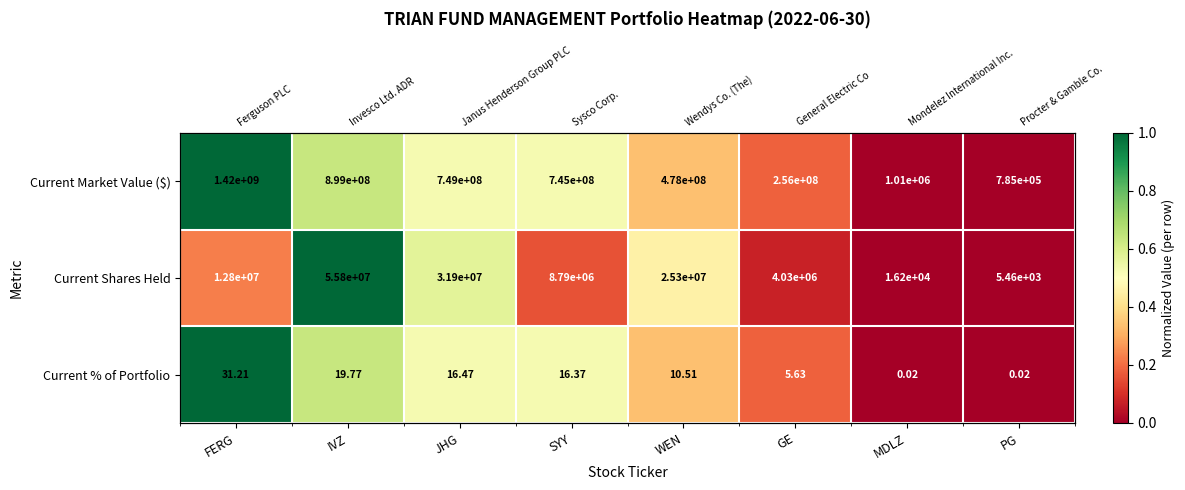

What is the difference between the second highest and minimum values in the Current Shares Held series?

0.6